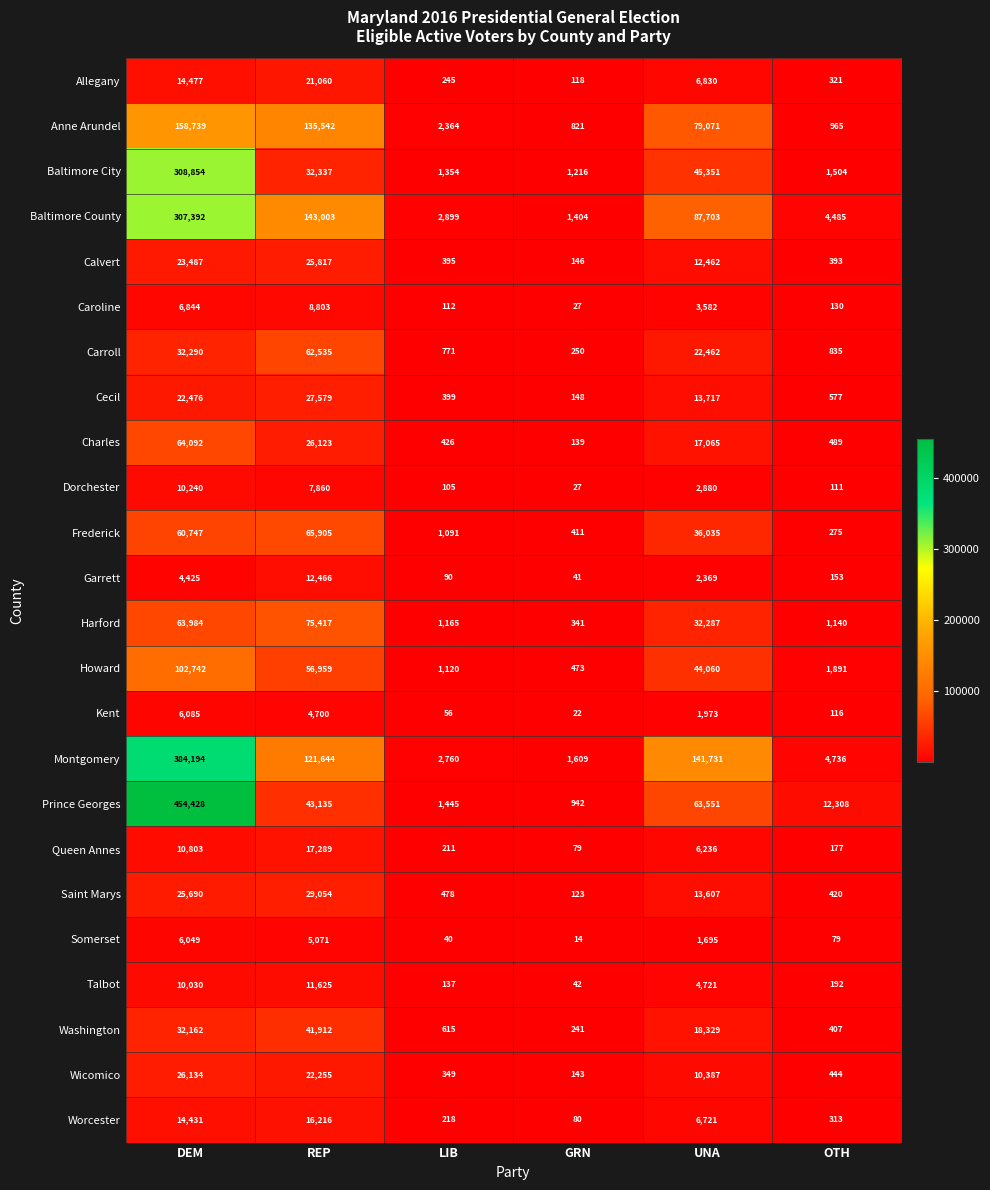

At which label is Carroll closest to 31392?

DEM